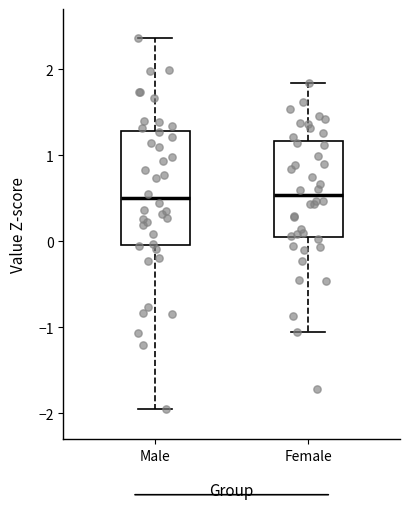

Reading left to right, read every box against the y-axis: the position of its median line, the range the box covers, and the ends of its whiskers. The values are not printed on the chart, so give them approximately, as read against the axis.

Male: median 0.5, box 0.0 to 1.3, whiskers -2.0 to 2.4
Female: median 0.5, box 0.1 to 1.2, whiskers -1.1 to 1.8